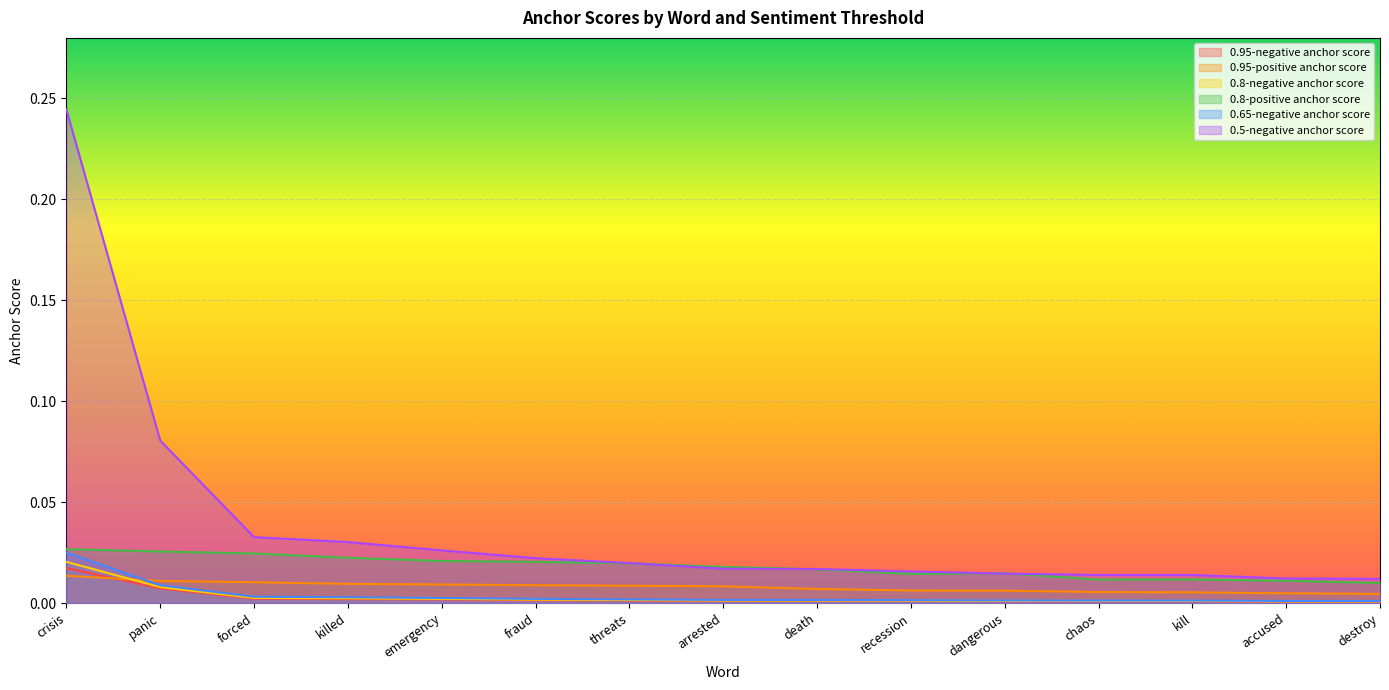

At which category is the sum across all series the highest?

crisis